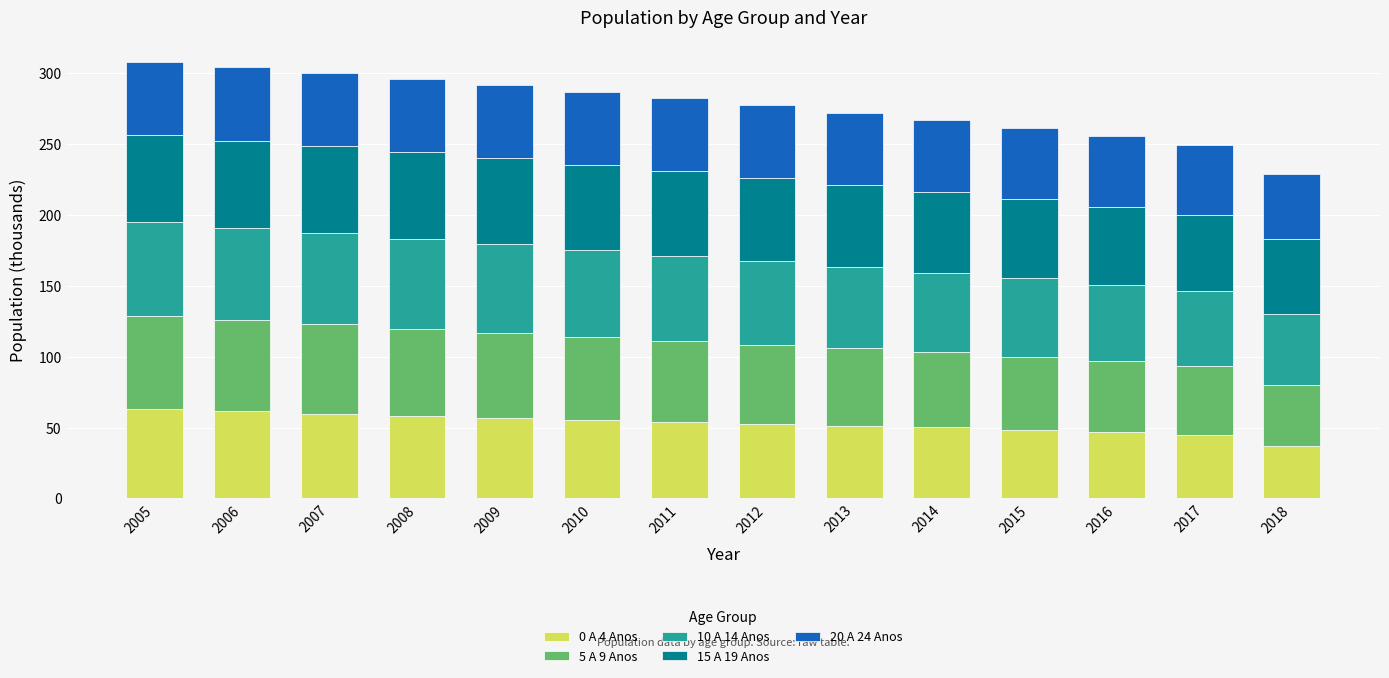

True or false: 0 A 4 Anos has a value of 32.0 at 2013.

False